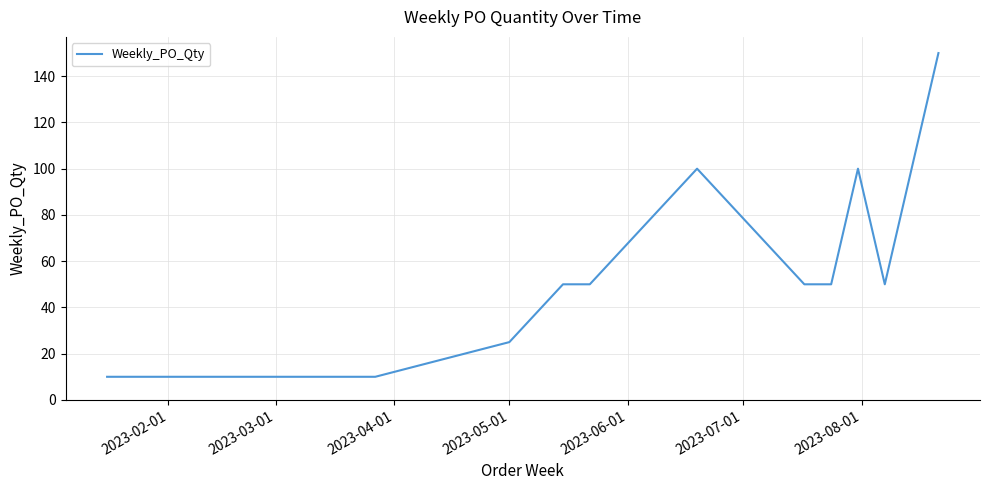

What is the greatest value displayed?

150